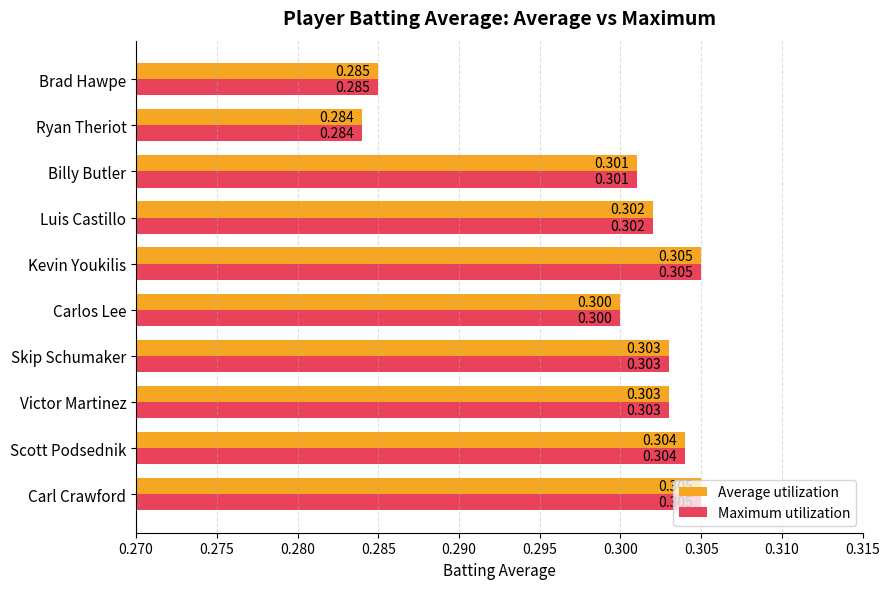

At which label does Average utilization reach its minimum?

Ryan Theriot